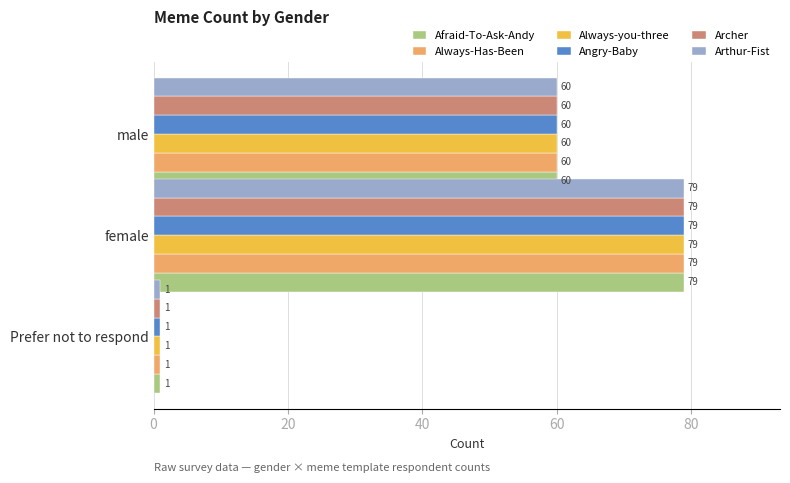

What is the smallest value displayed?

1